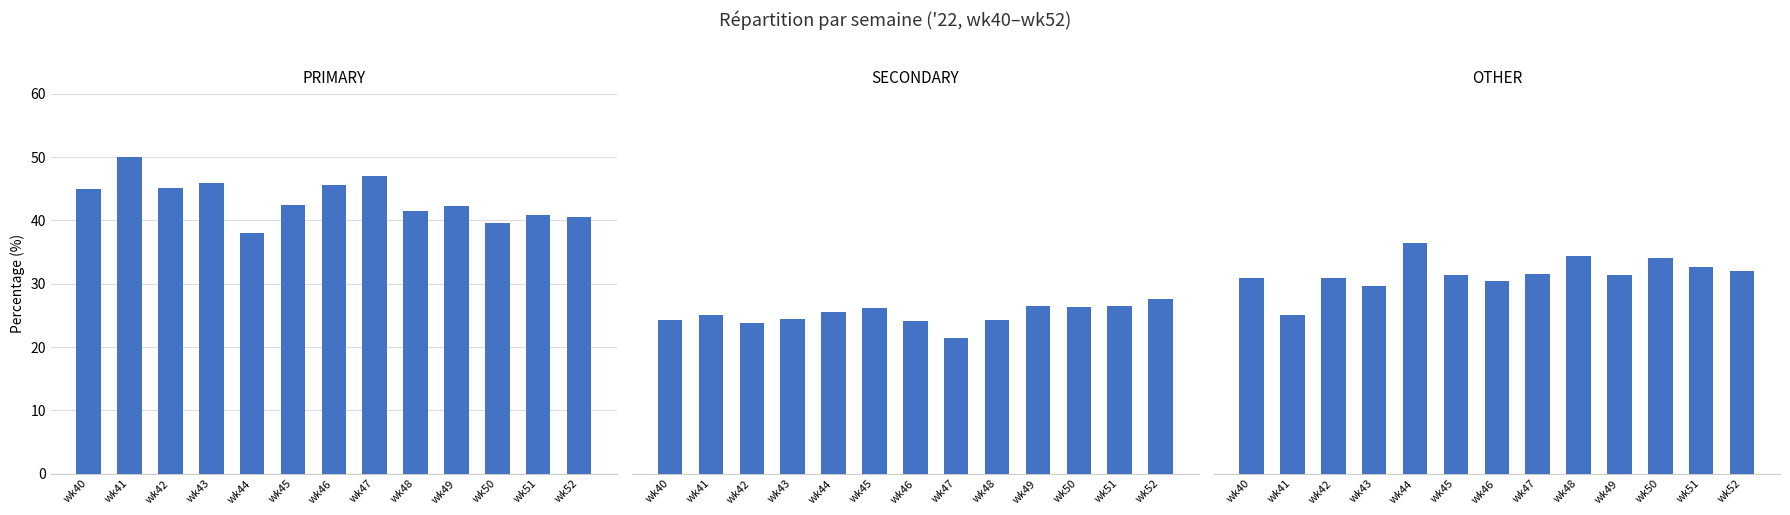

What is the lowest value of the SECONDARY series?

21.4